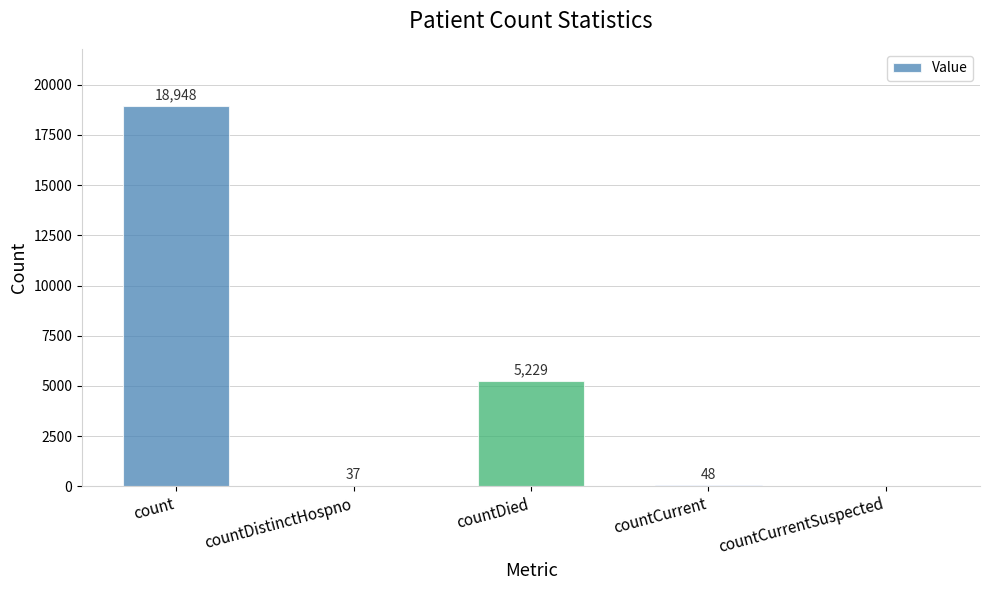

Reading right to left, transcribe all the data shown in this chart.

0	48	5229	37	18948